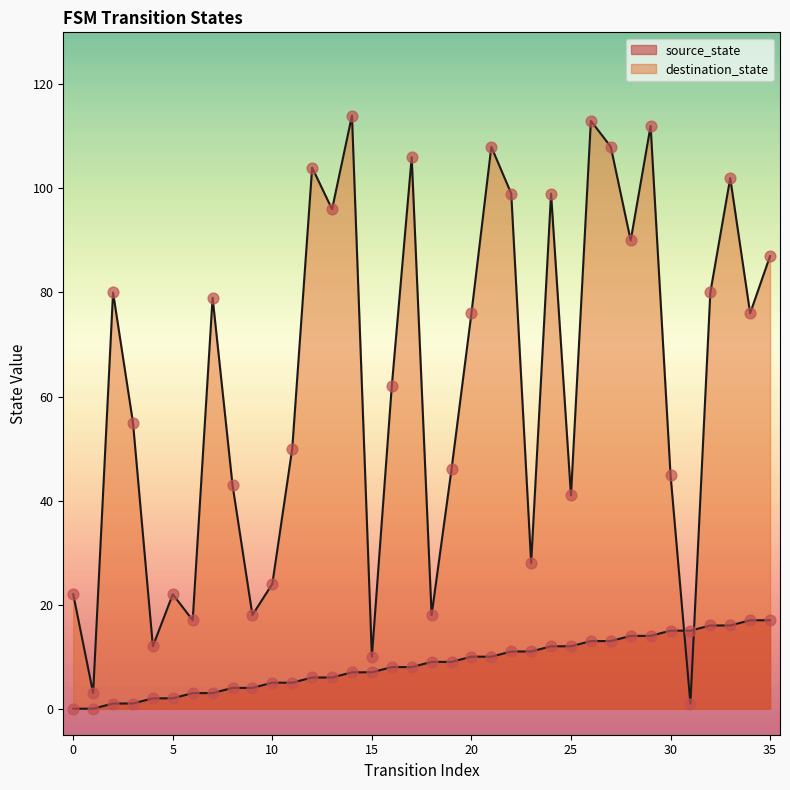

At which category is the sum across all series the highest?

26